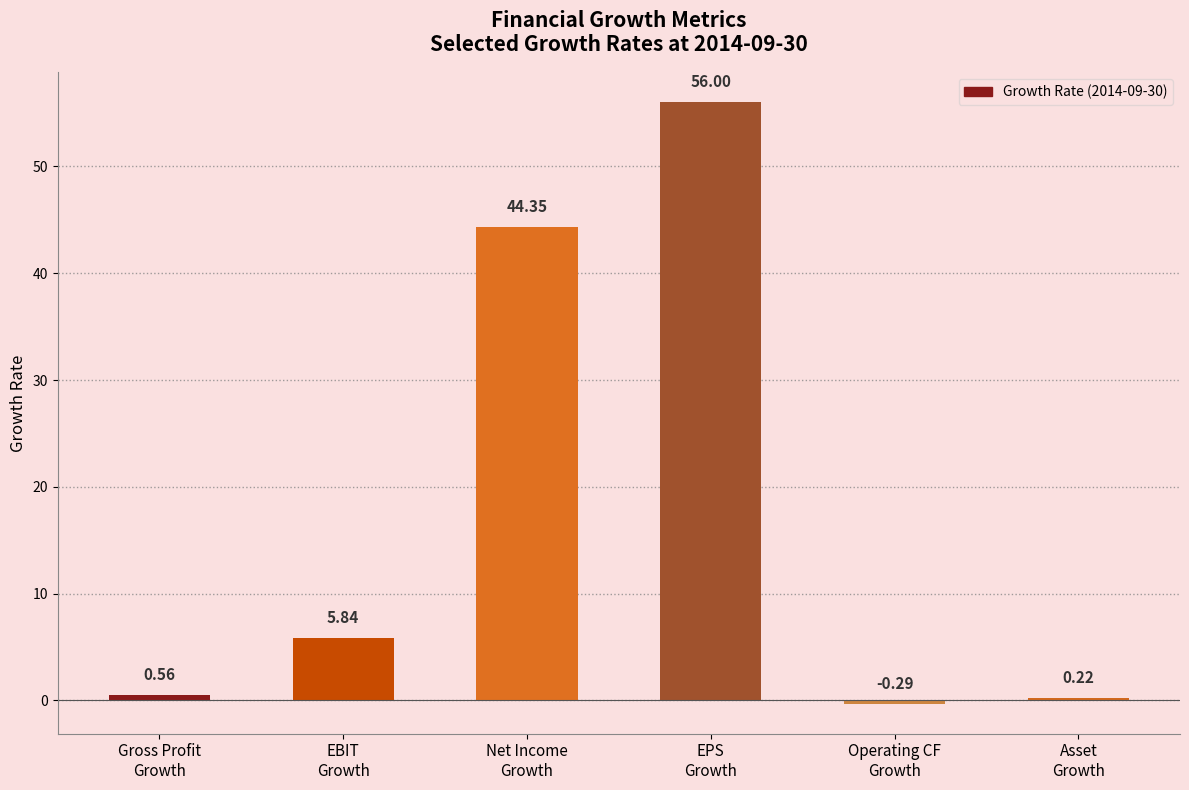

What position from the left is EBIT
Growth?

2